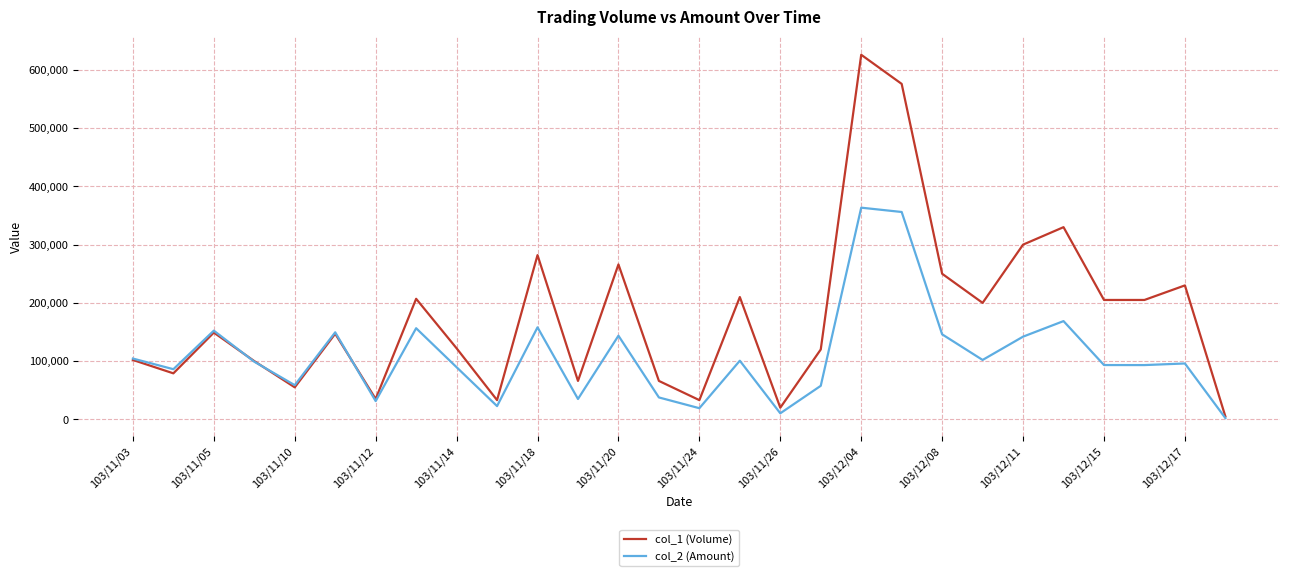

Which series has the widest spread of values?

col_1 (Volume)